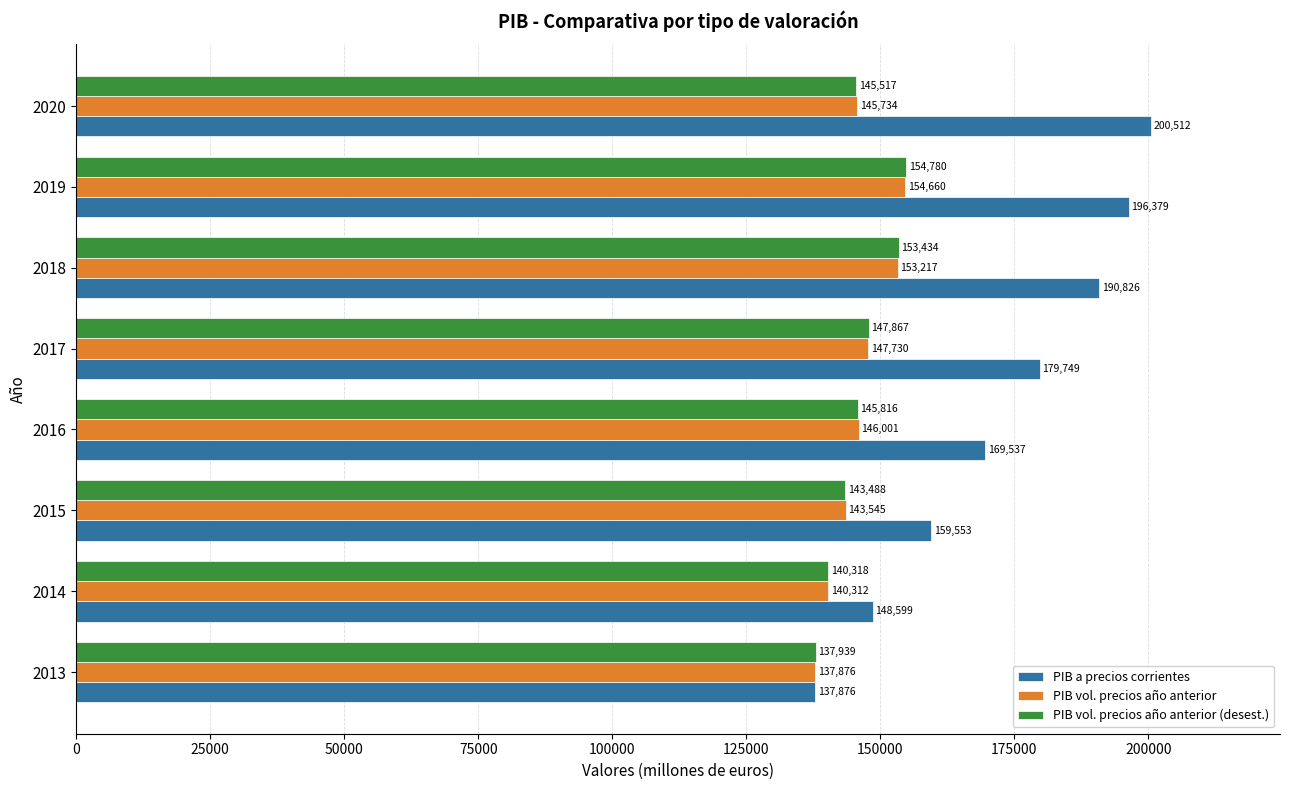

What is the total value across all series at 2014?

429229